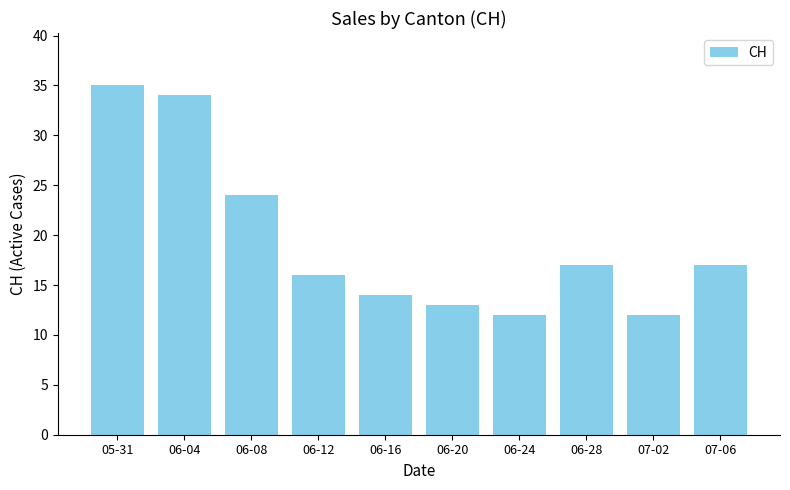

What is the difference between the maximum and second lowest values?

23